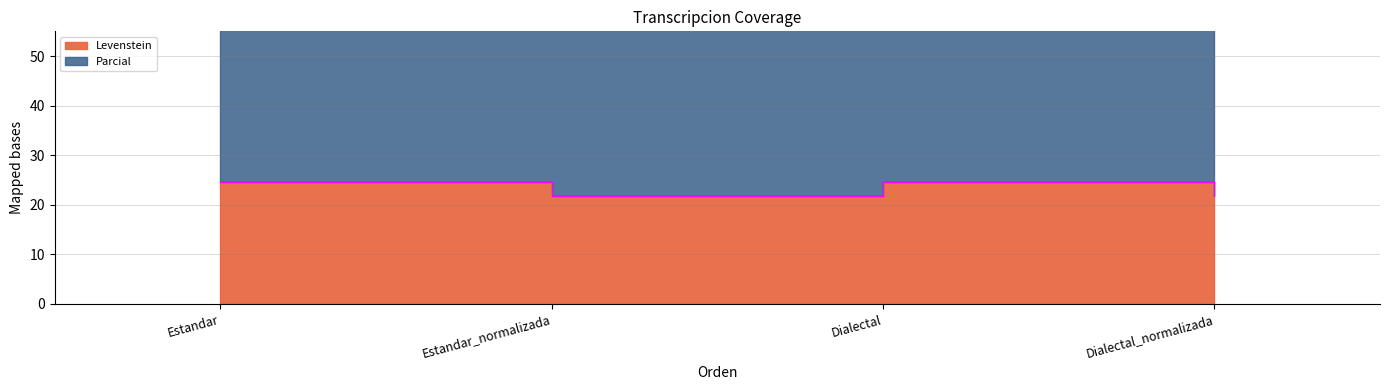

What is the minimum value shown in the chart?

21.8